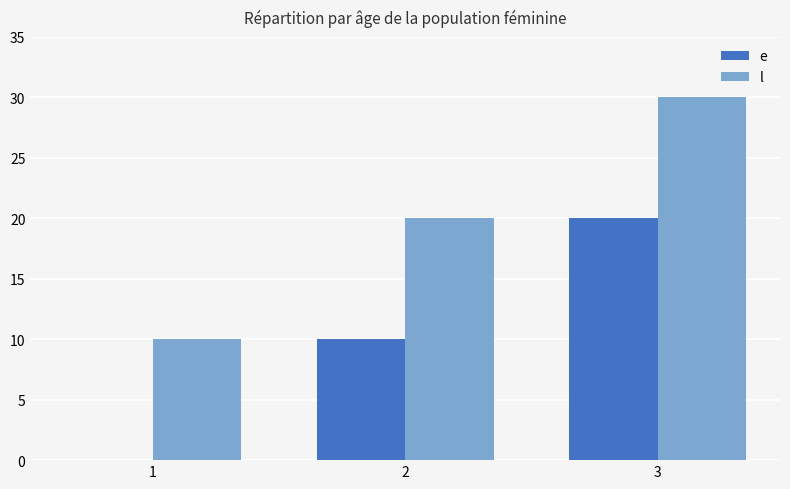

Reading left to right, what are all the values shown in this chart?

e: 0	10	20
l: 10	20	30